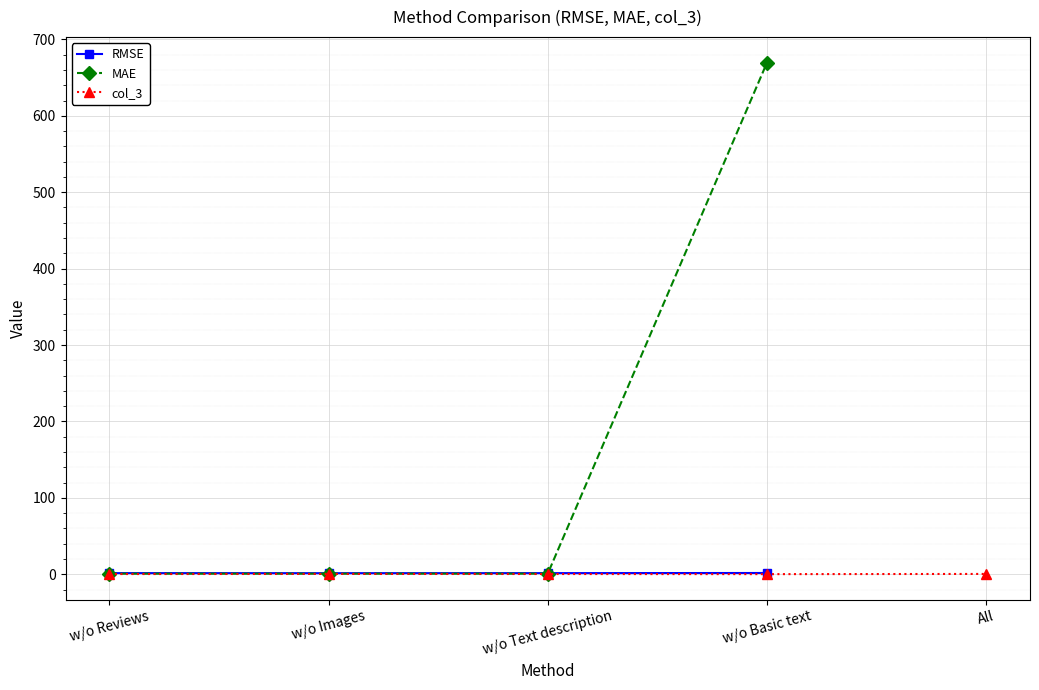

Count the number of data series in this chart.

3